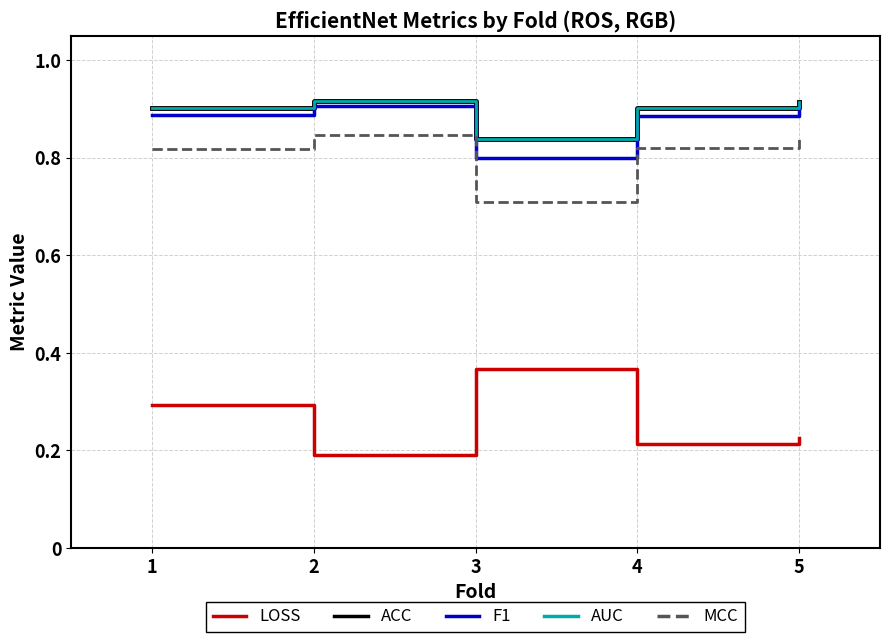

True or false: MCC has more than 0 interior local peaks.

True